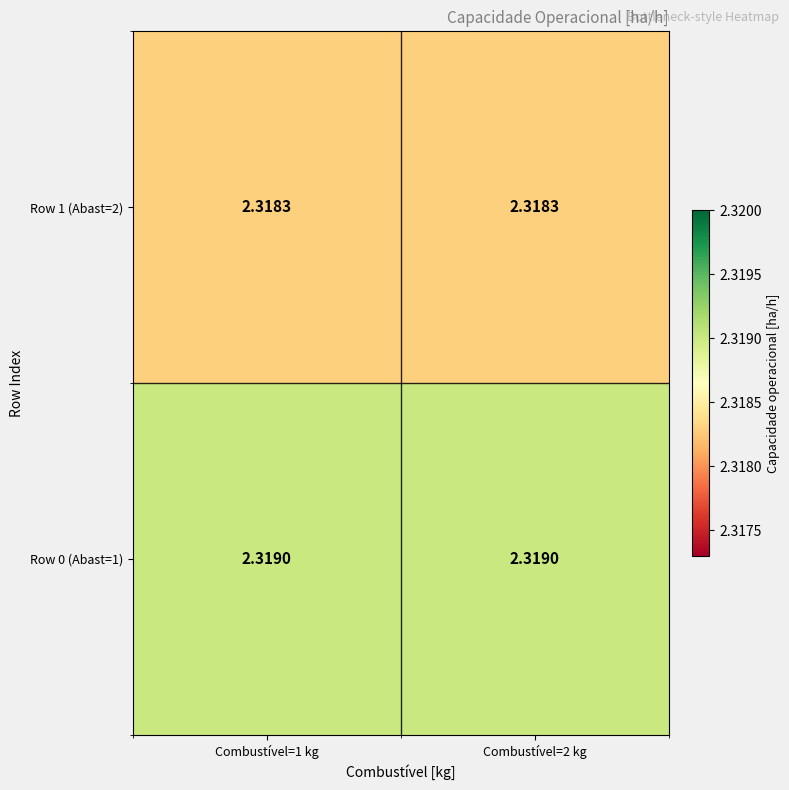

At Combustível=2 kg, list the series in order from smallest to largest.

Row 1 (Abast=2), Row 0 (Abast=1)